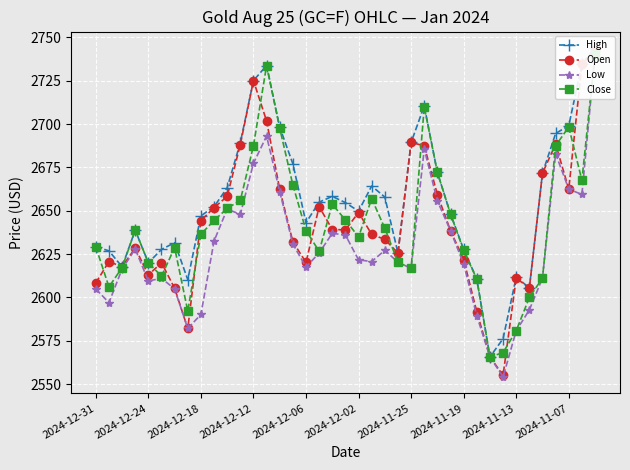

Which series has the largest total across all categories?

High